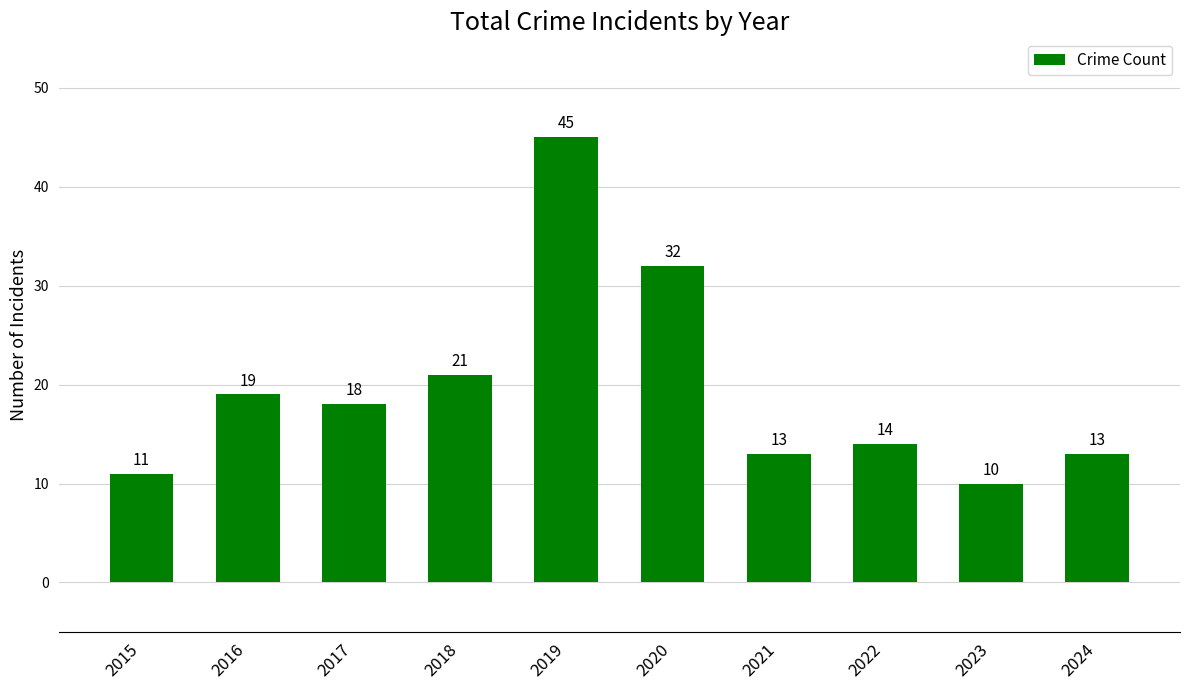

What is the ratio of the value at 2018 to the value at 2021?

1.6